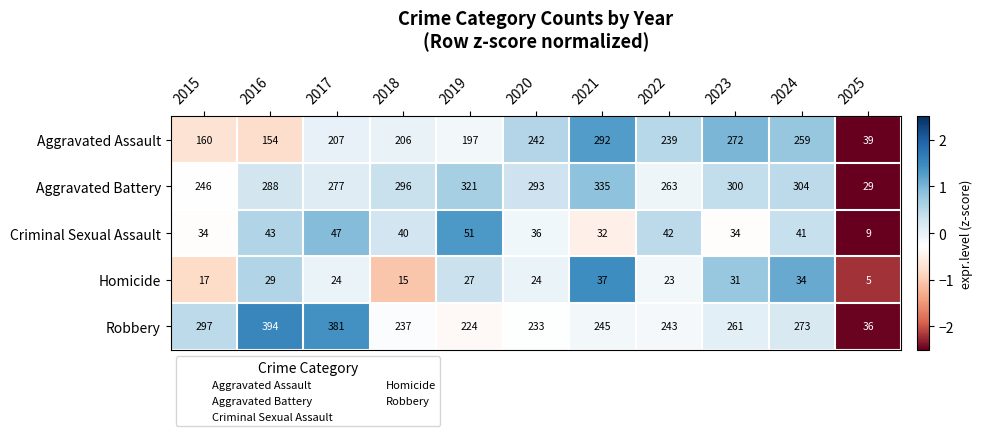

What is the sum of the Homicide values at 2015 and 2023?

48